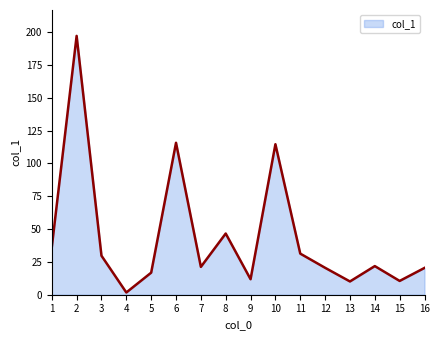

What is the difference between the values at 6 and 8?

69.1